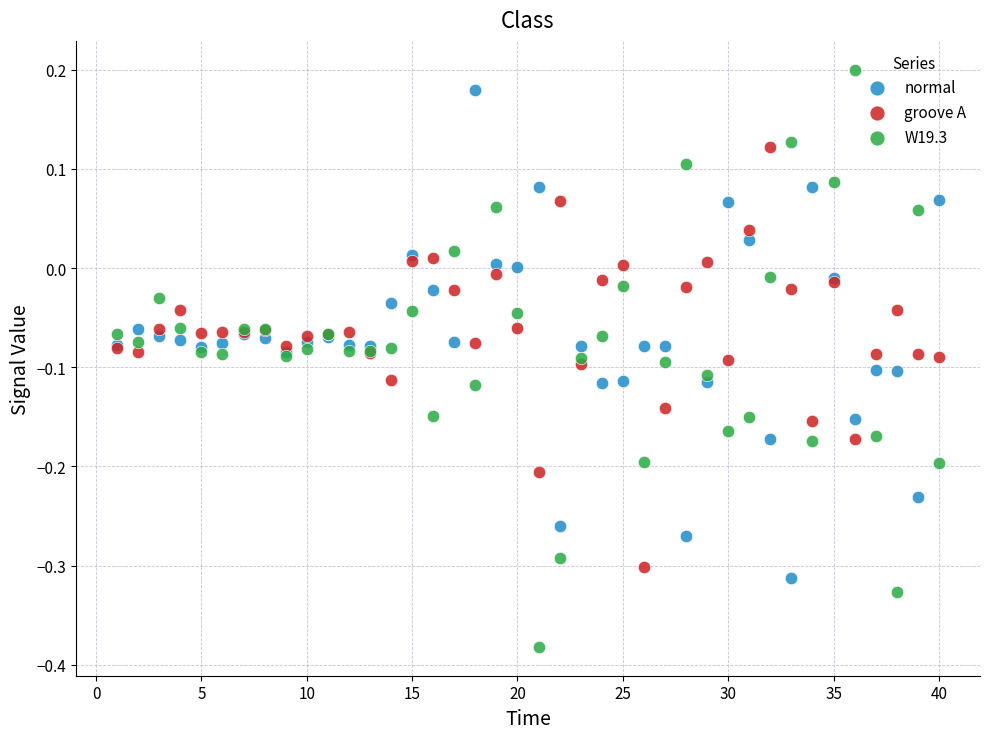

Which series has the largest Y range (max minus min)?

W19.3